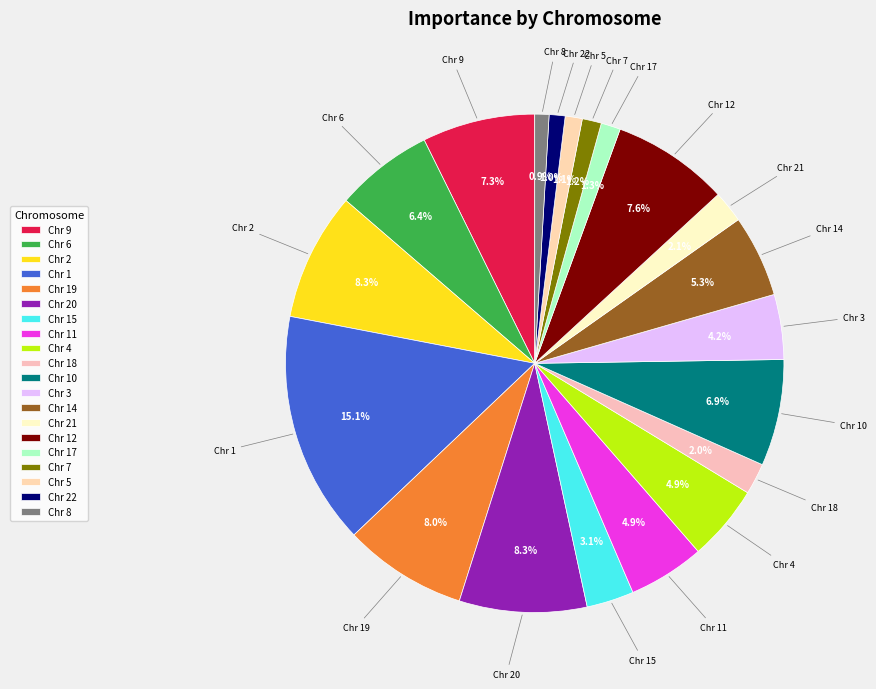

Which has a higher value, Chr 4 or Chr 1?

Chr 1